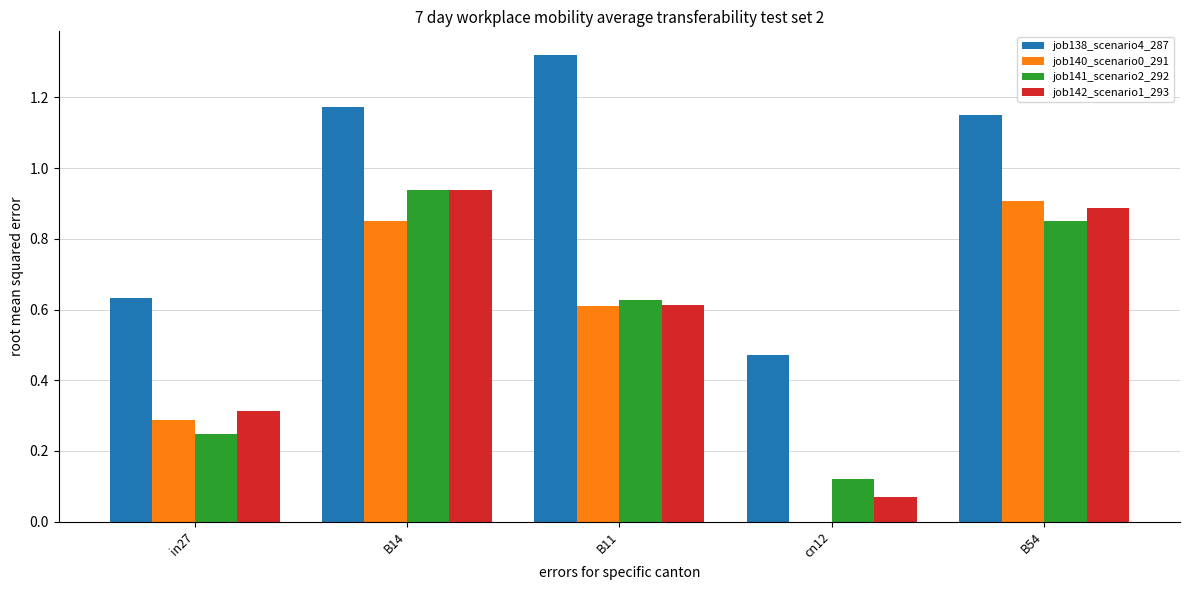

Where does the job138_scenario4_287 series first go above 1?

B14